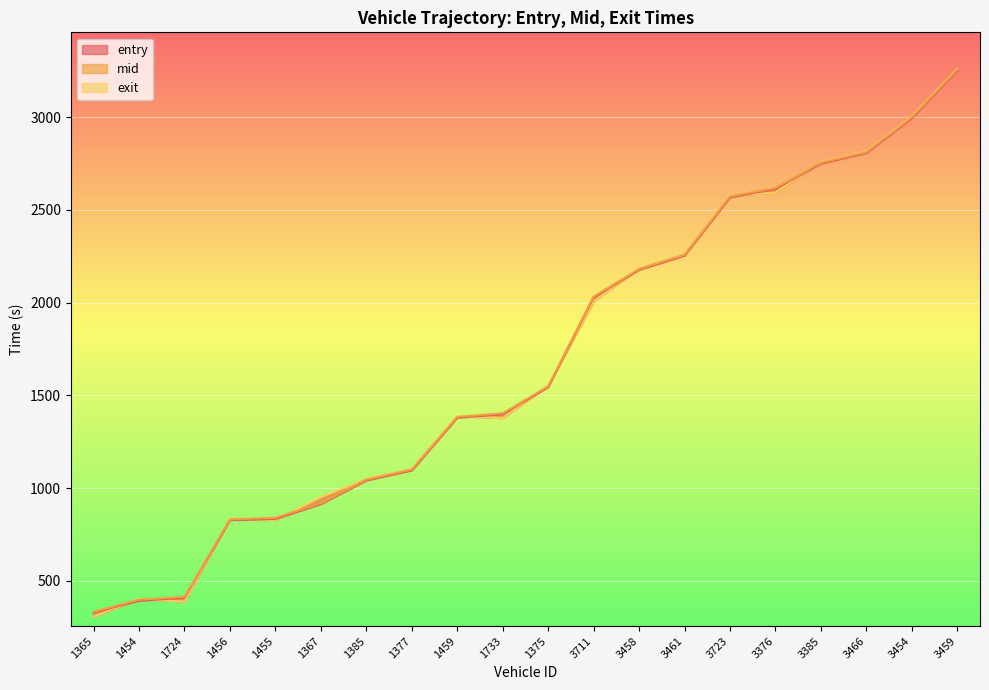

How many values in the entry series exceed 1544?

10